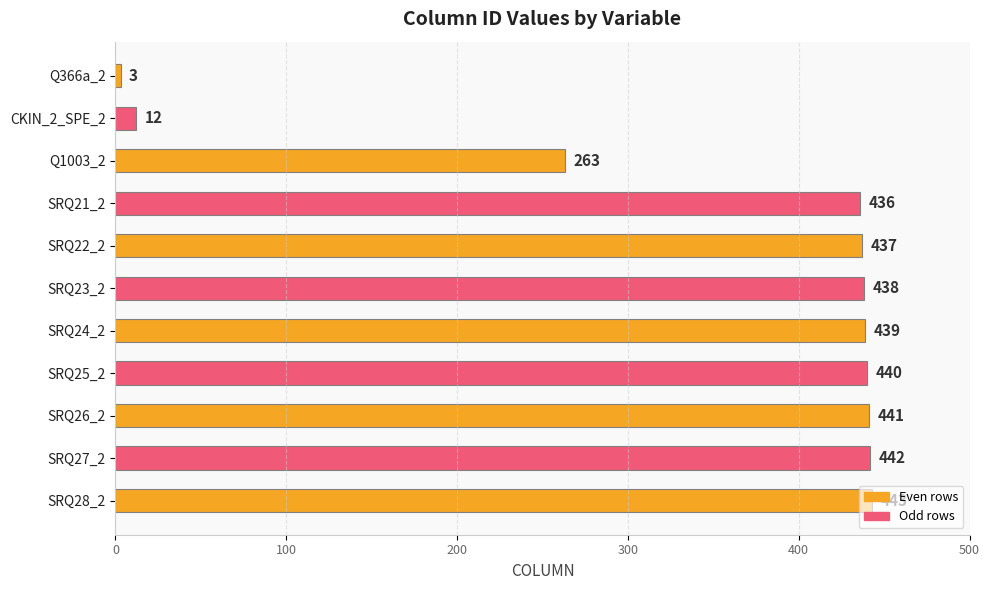

What is the approximate value at CKIN_2_SPE_2, to the nearest 10?

10